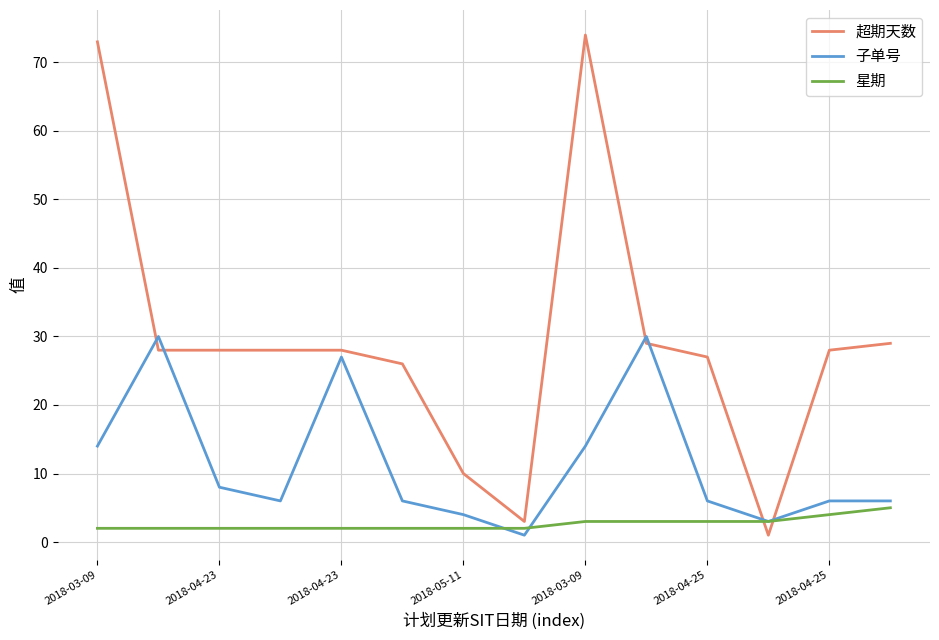

Rank the series by their average value, from lowest to highest.

星期, 子单号, 超期天数